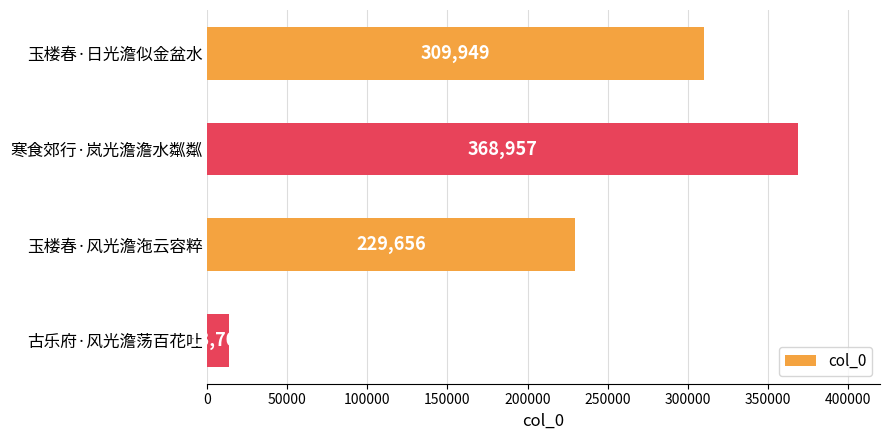

What is the average value?

230566